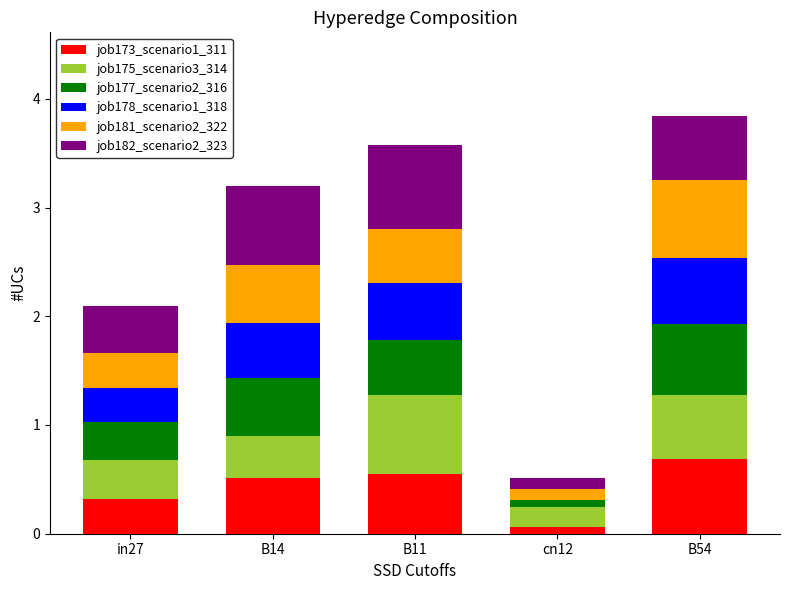

Is it true that job173_scenario1_311 equals 0.3 at in27?

True